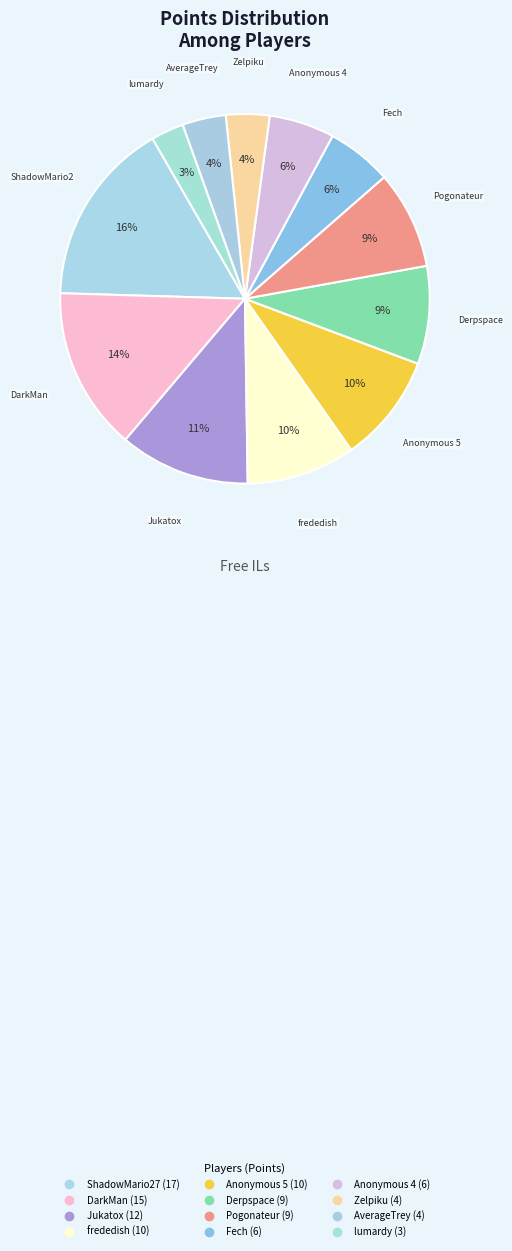

Rank the categories by value from highest to lowest.

ShadowMario27, DarkMan, Jukatox, frededish, Anonymous 5, Derpspace, Pogonateur, Fech, Anonymous 4, Zelpiku, AverageTrey, lumardy